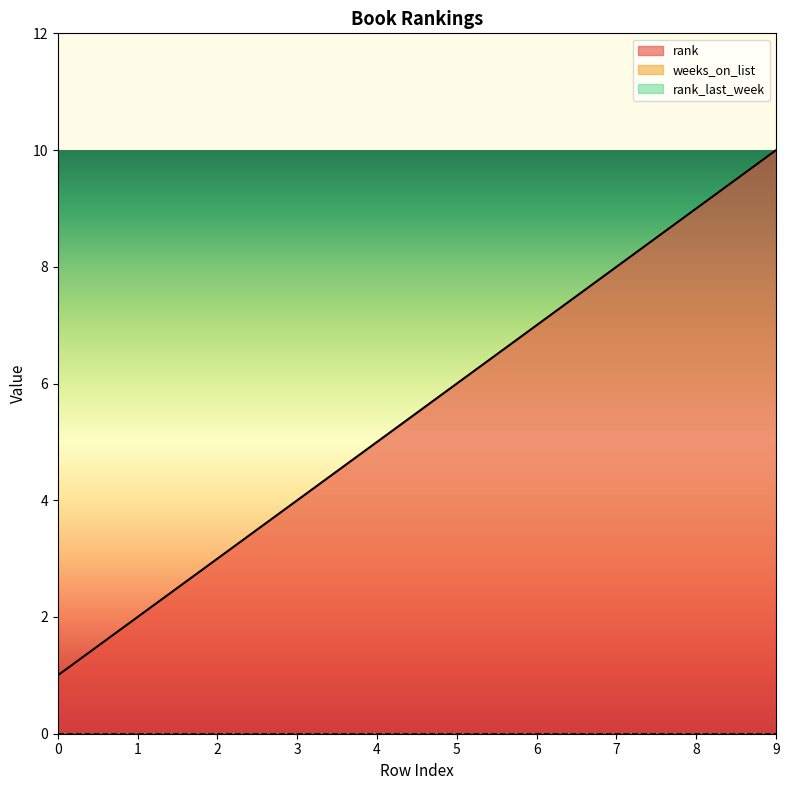

Reading left to right, extract all data points from this chart.

rank: 1	2	3	4	5	6	7	8	9	10
weeks_on_list: 0	0	0	0	0	0	0	0	0	0
rank_last_week: 0	0	0	0	0	0	0	0	0	0